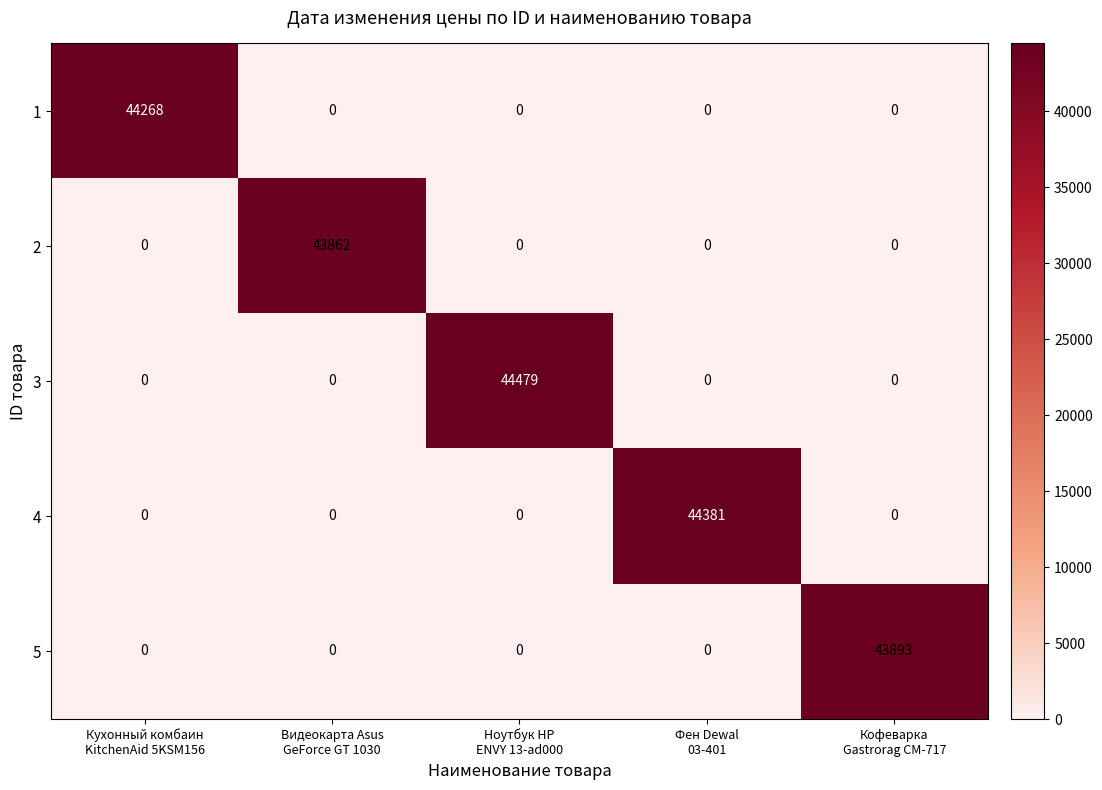

Which label corresponds to the largest value in the chart?

Ноутбук HP
ENVY 13-ad000